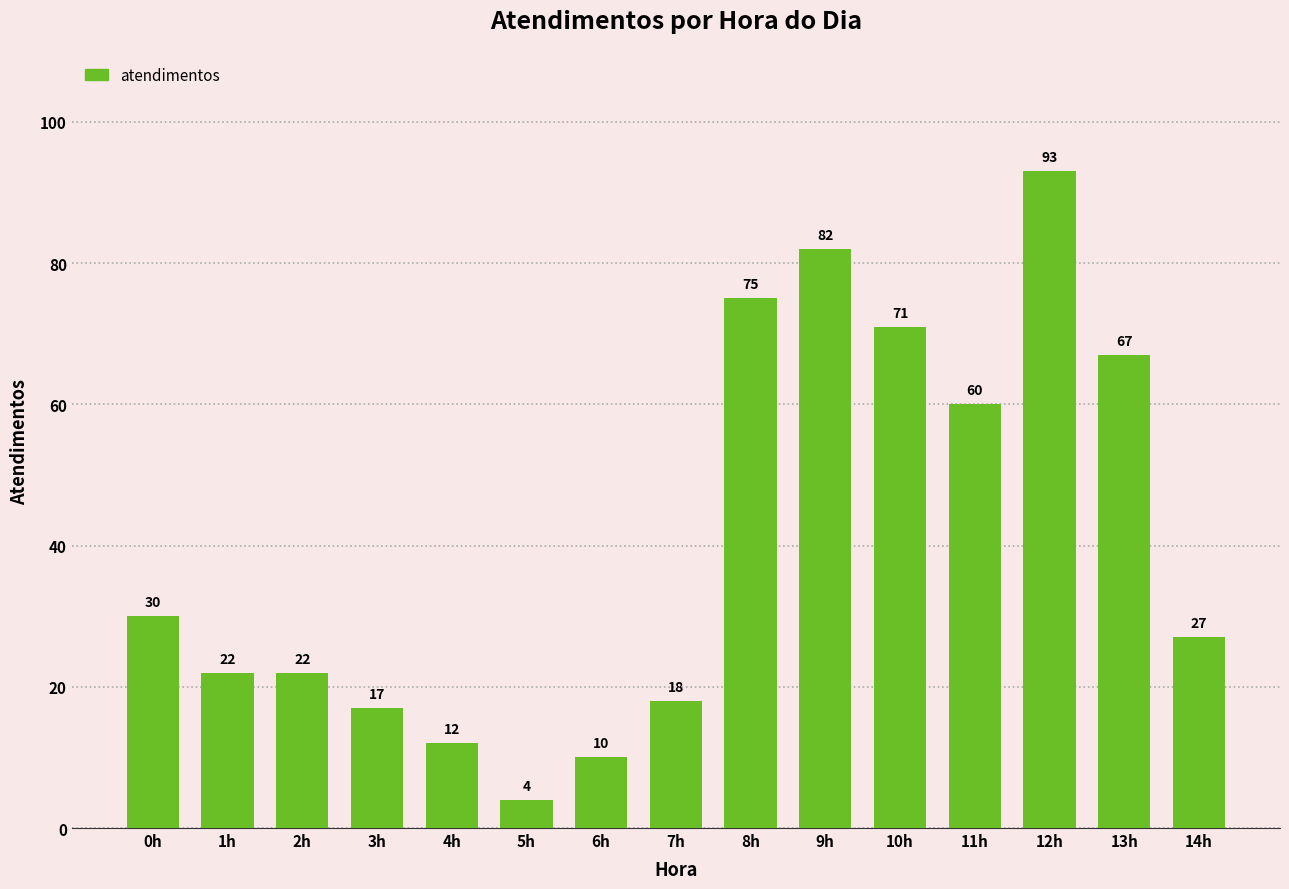

What is the difference between the second highest and minimum values?

78